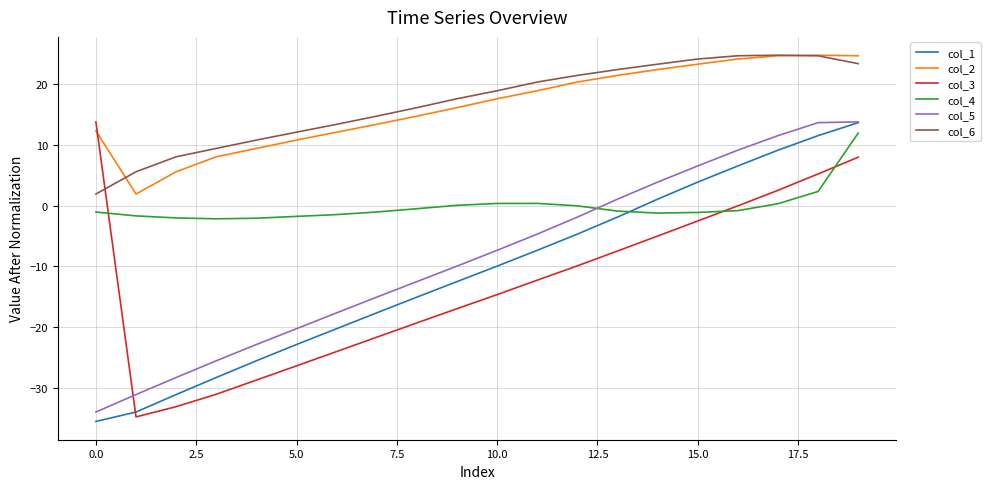

What is the minimum value shown in the chart?

-35.5